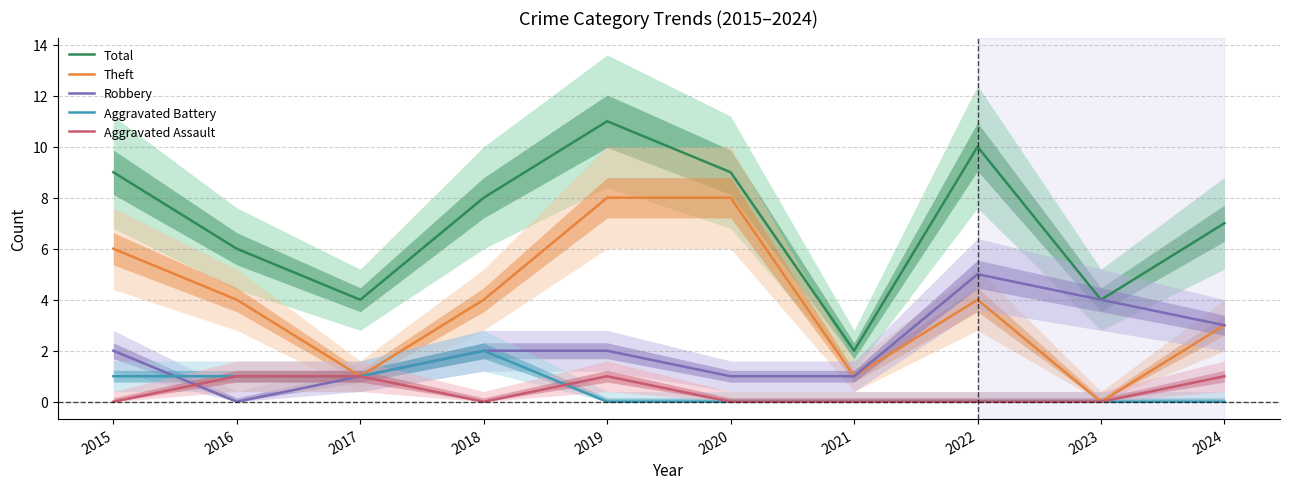

At which category is the sum across all series the highest?

2019